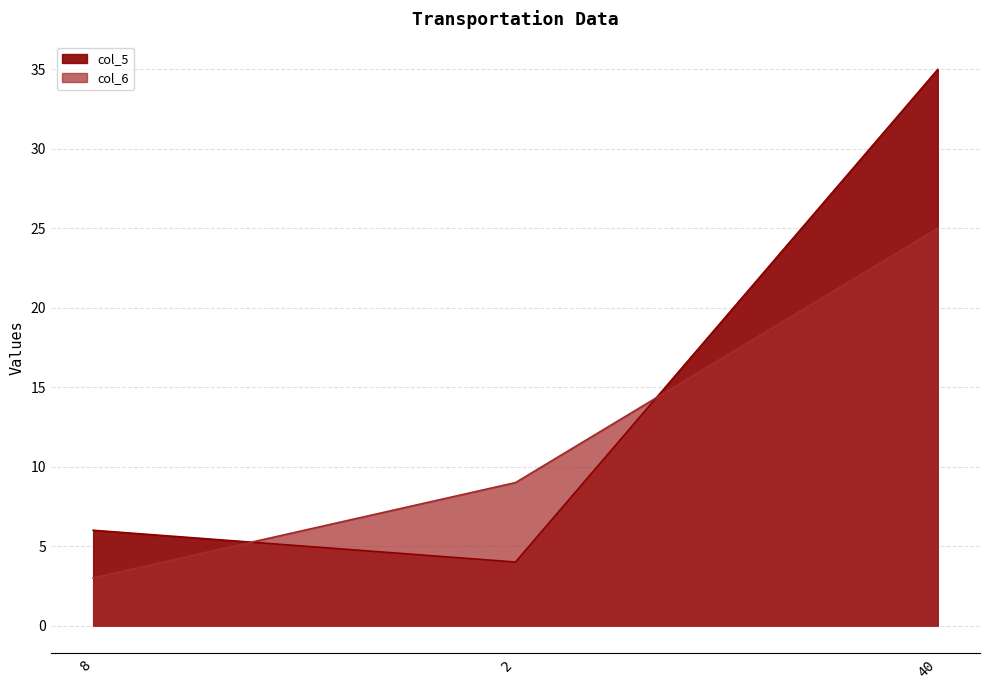

Which series changed the most between 2 and 40?

col_5